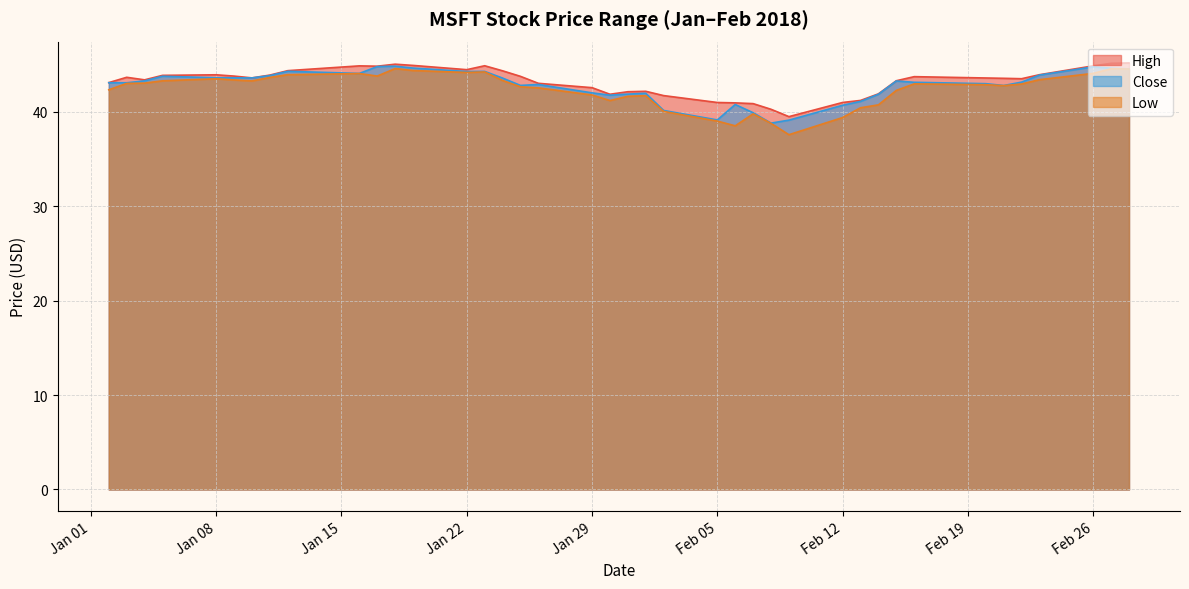

True or false: High has more than 1 interior local peaks.

True